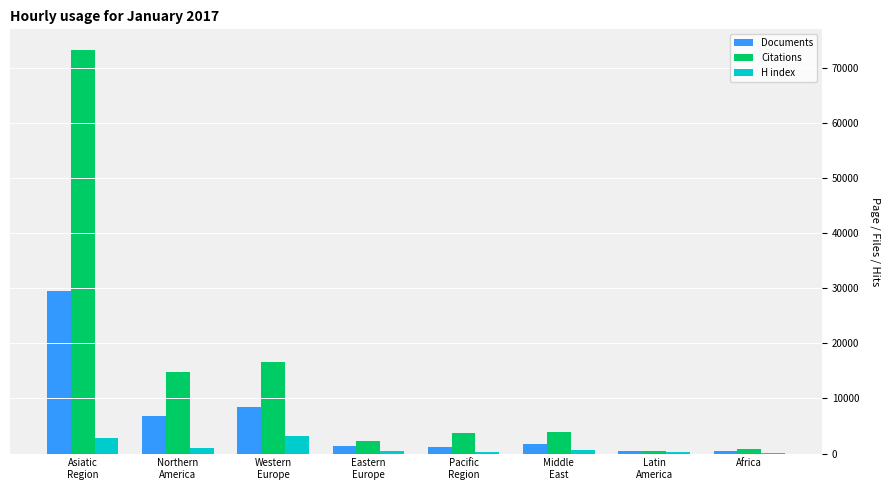

Which series has the largest total across all categories?

Citations